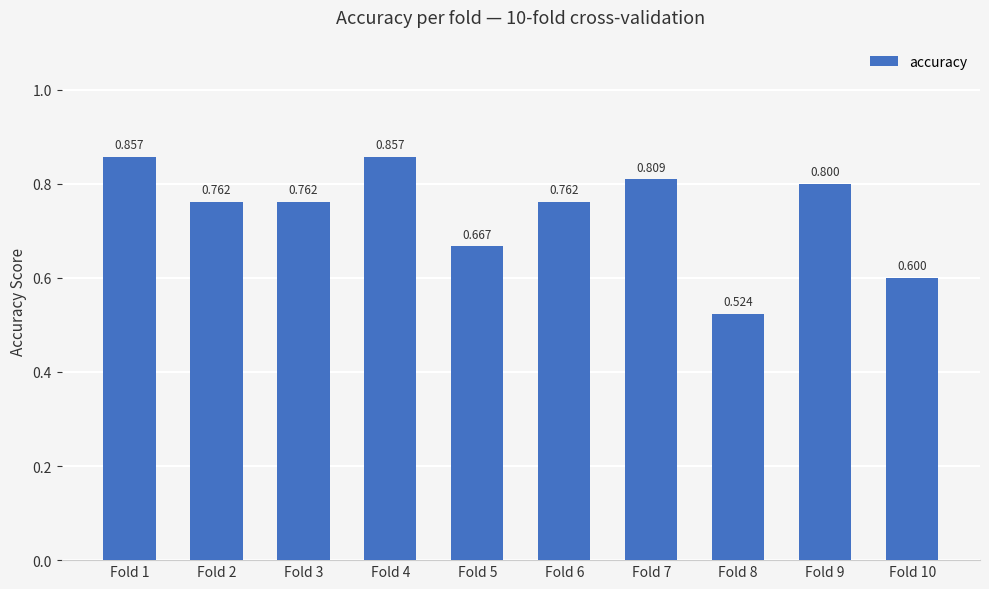

List the labels in order of value, smallest first.

Fold 8, Fold 10, Fold 5, Fold 2, Fold 3, Fold 6, Fold 9, Fold 7, Fold 1, Fold 4